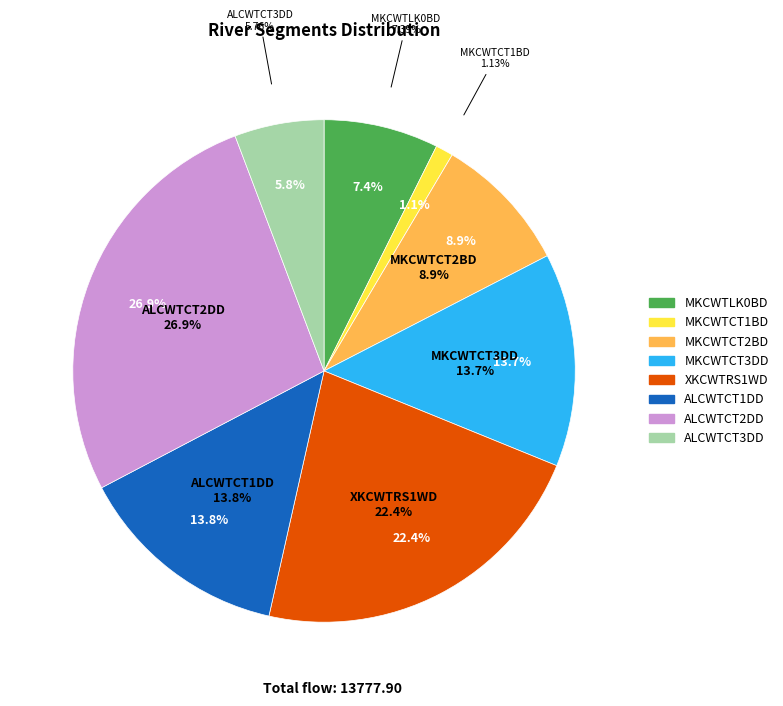

To the nearest percent, what is the average slice percentage?

12%